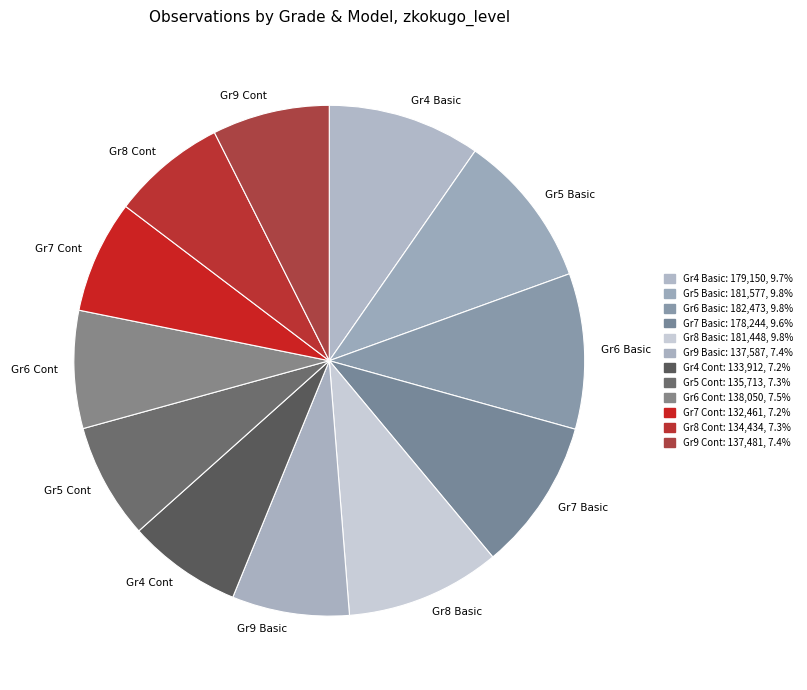

Count the number of slices in the pie.

12